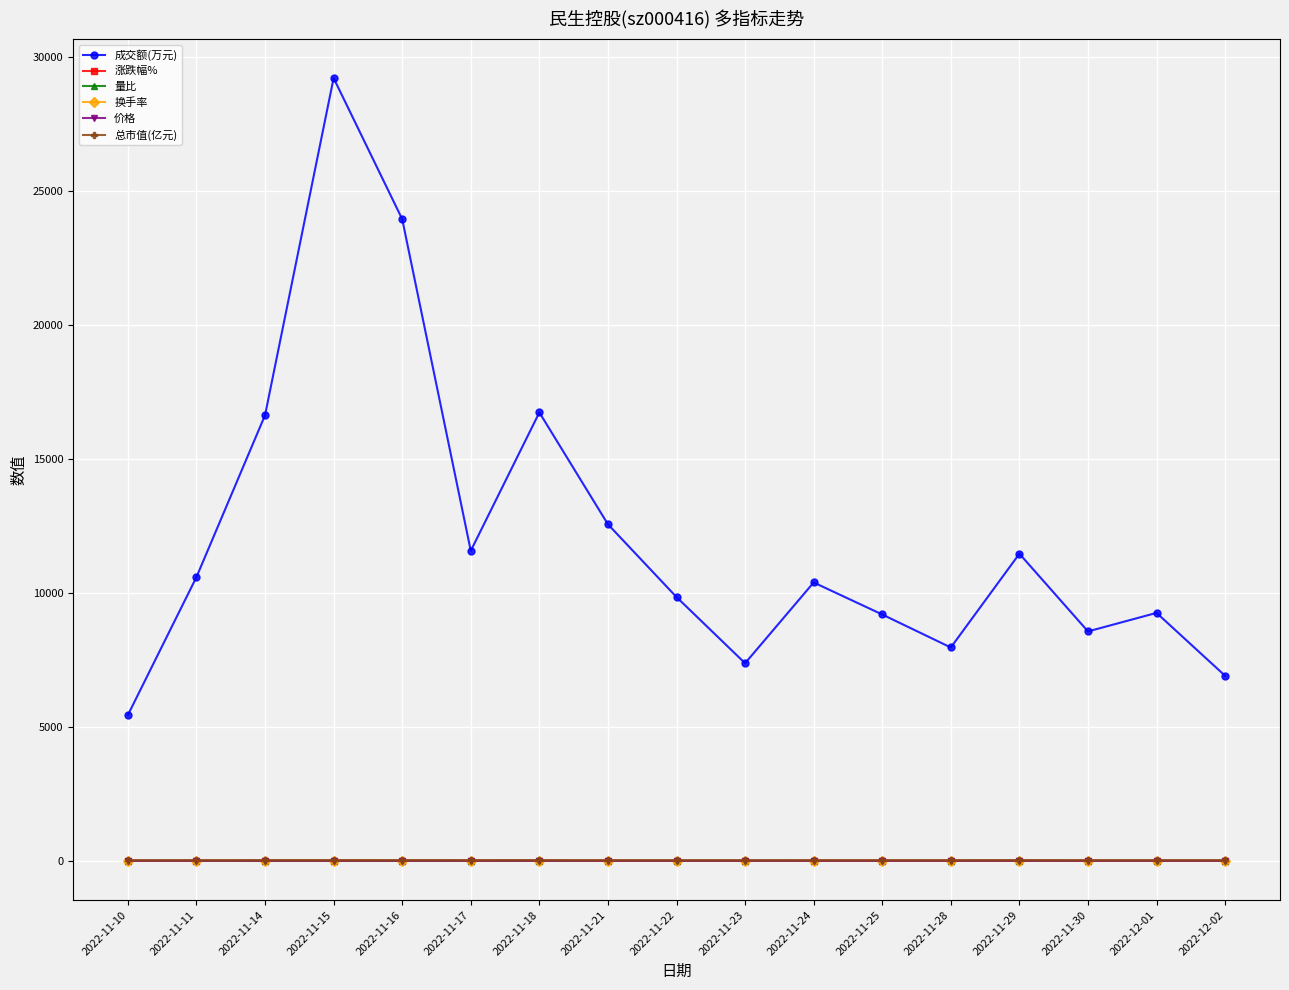

At which category is the sum across all series the highest?

2022-11-15